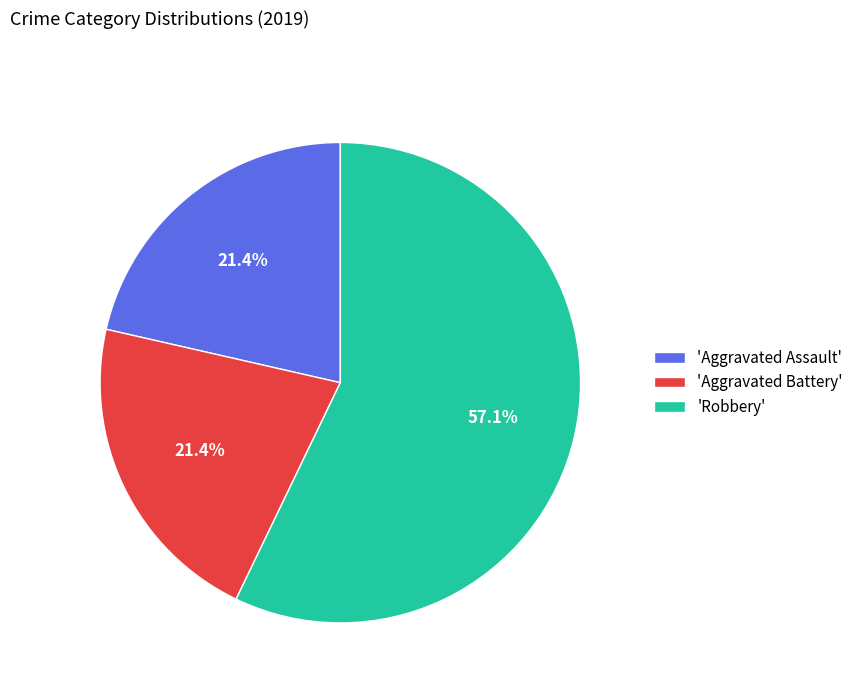

Combined, what portion of the pie is 'Robbery' and 'Aggravated Battery'?

78.6%